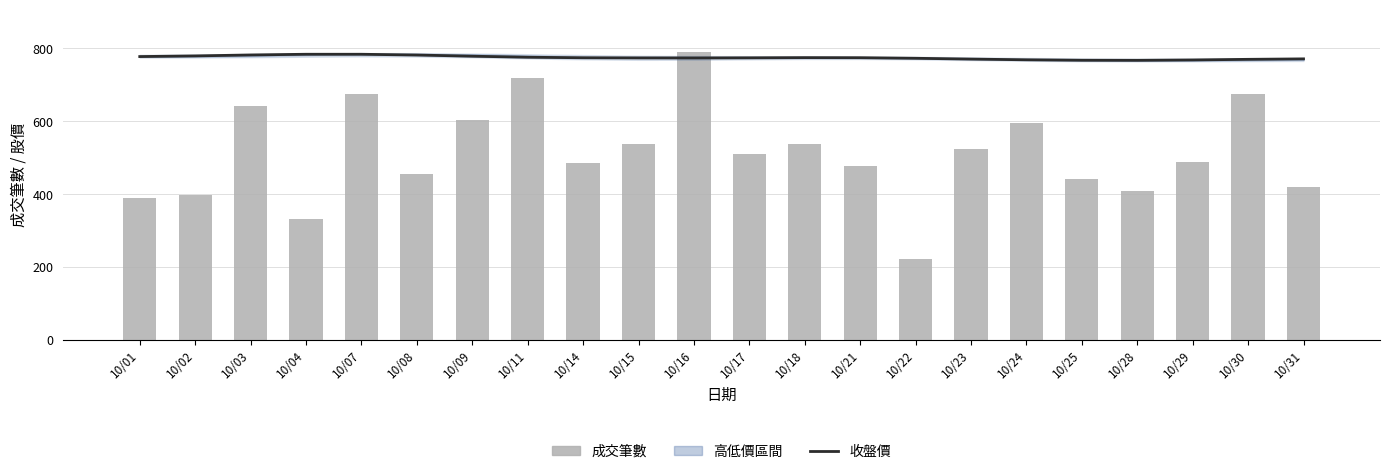

True or false: 成交筆數 has a value of 288.2 at 10/08.

False